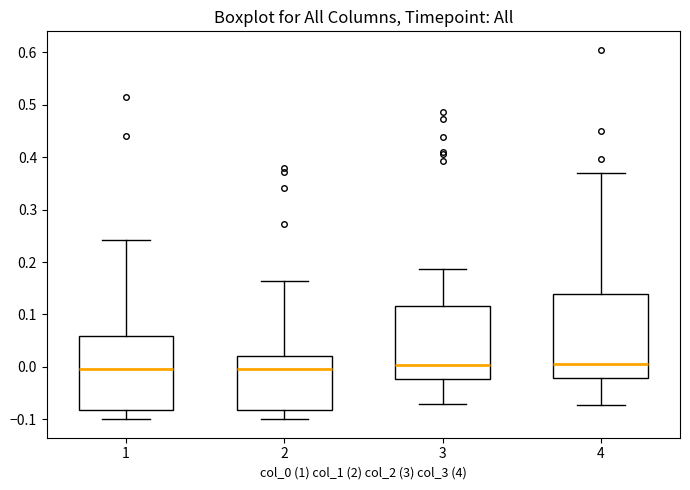

Comparing the boxes themselves (not the whiskers), which one is the tallest?

4